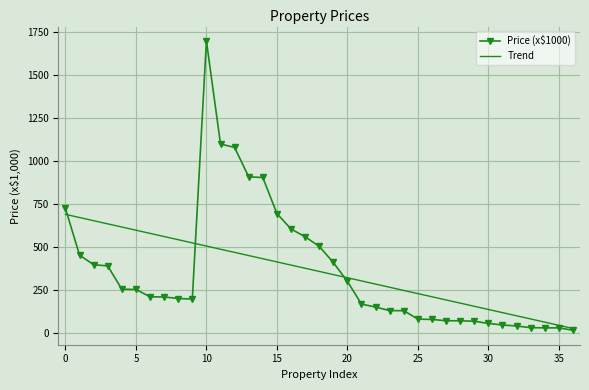

What is the highest value of the Price (x$1000) series?

1700.0